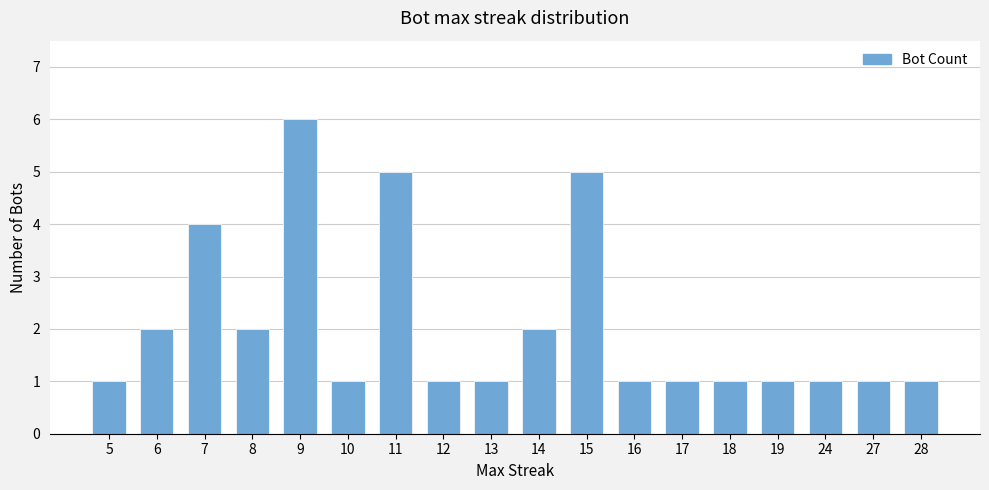

Read the value at 5.

1